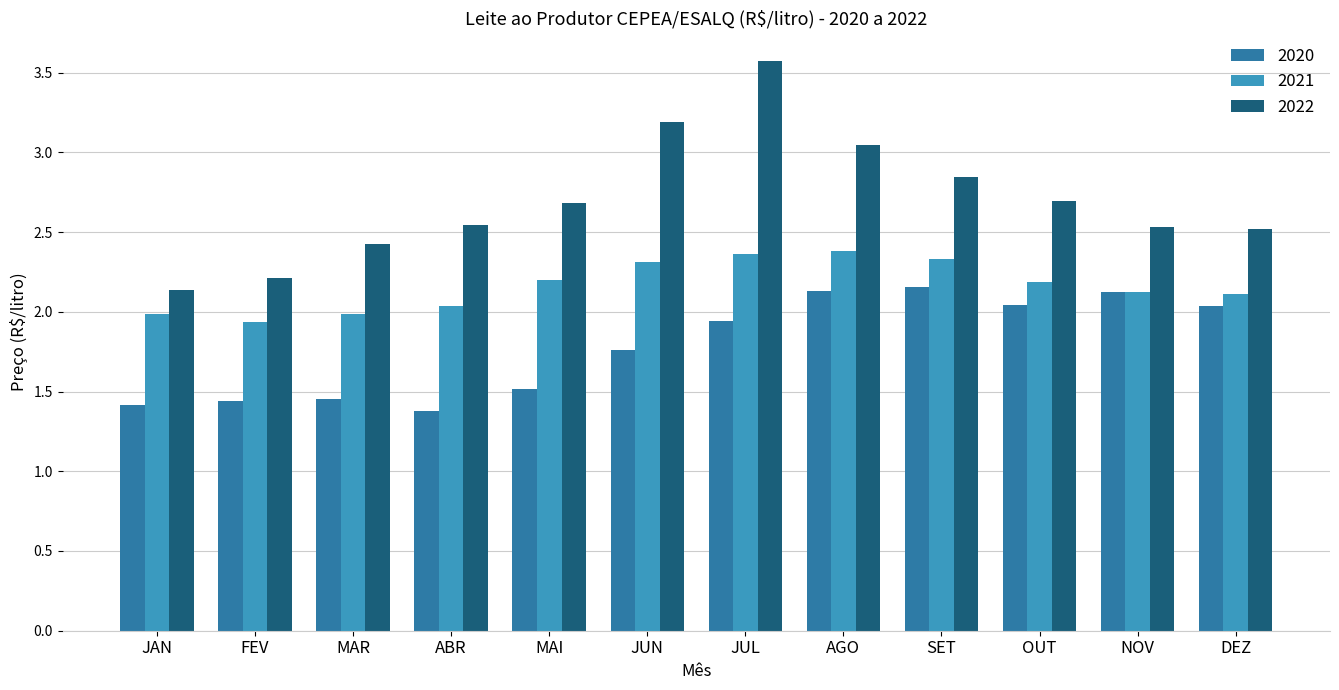

Does the chart contain stacked bars?

No